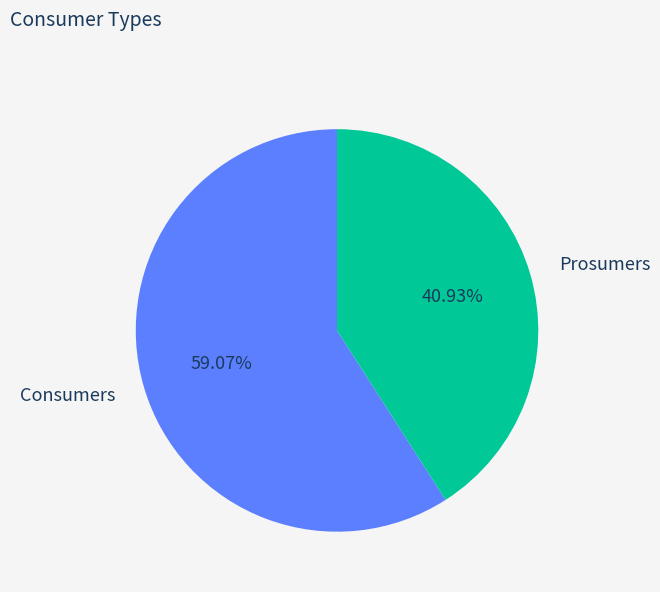

How many segments does this pie chart have?

2